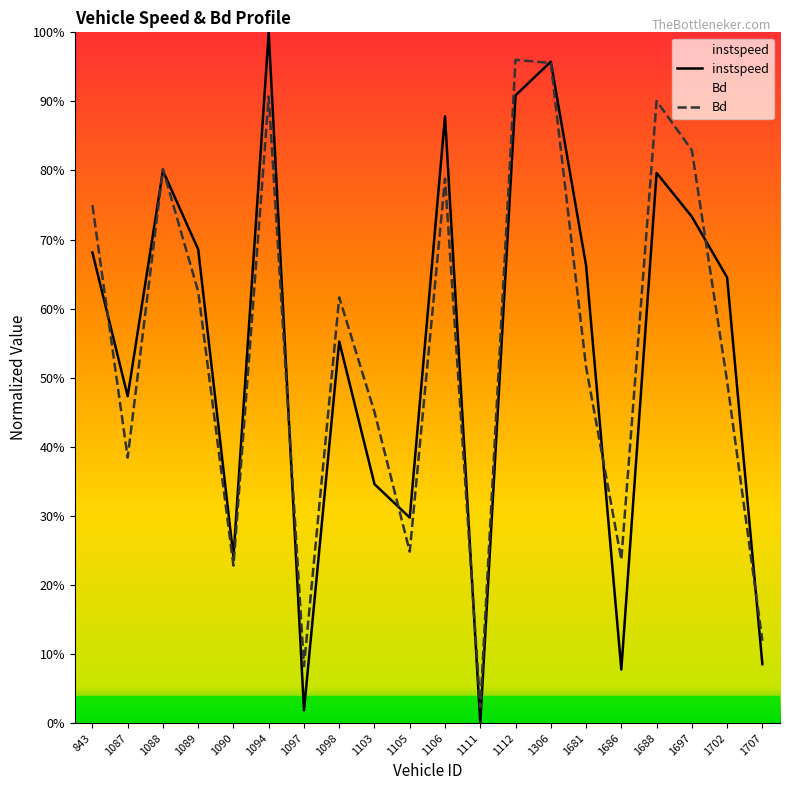

What are all the series names shown in the legend?

instspeed, Bd